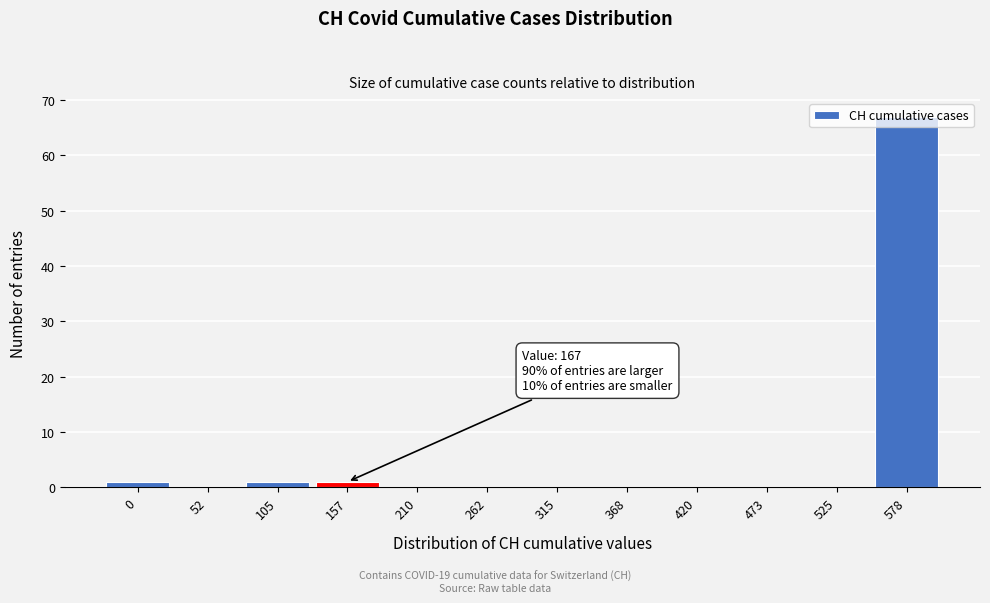

True or false: the data shows 0 at 210.

True